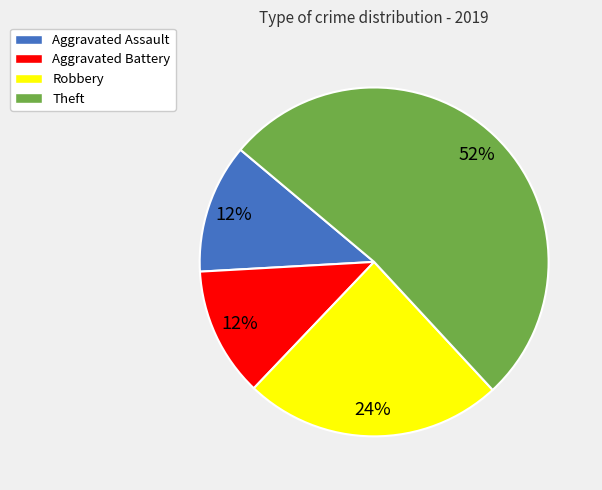

How many segments does this pie chart have?

4